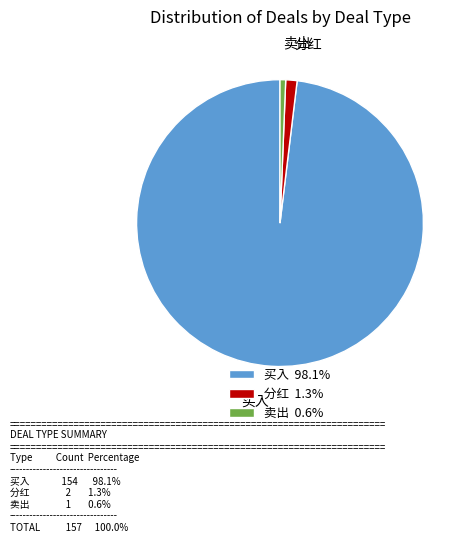

What is the majority slice?

买入